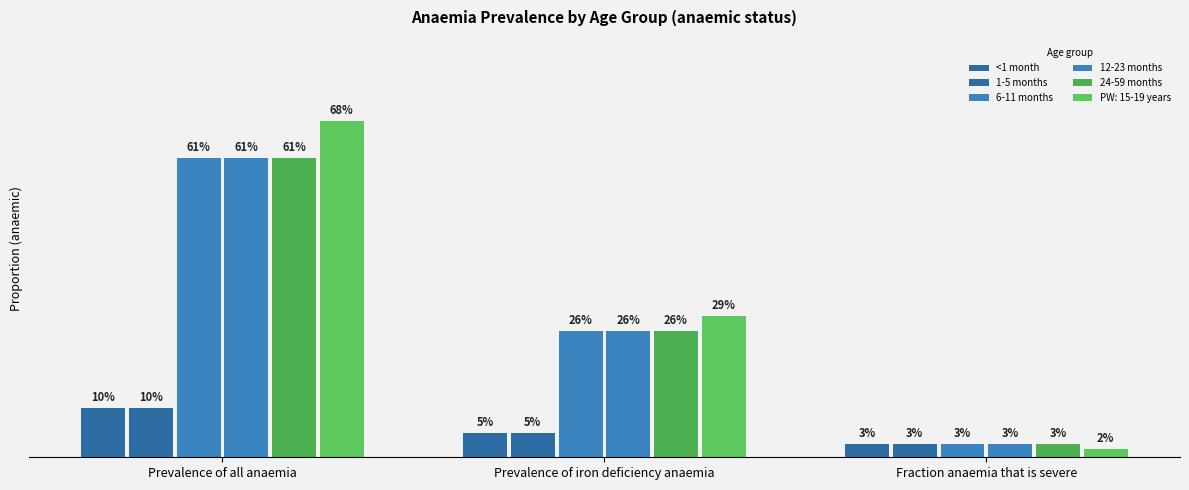

Are the bars horizontal?

No